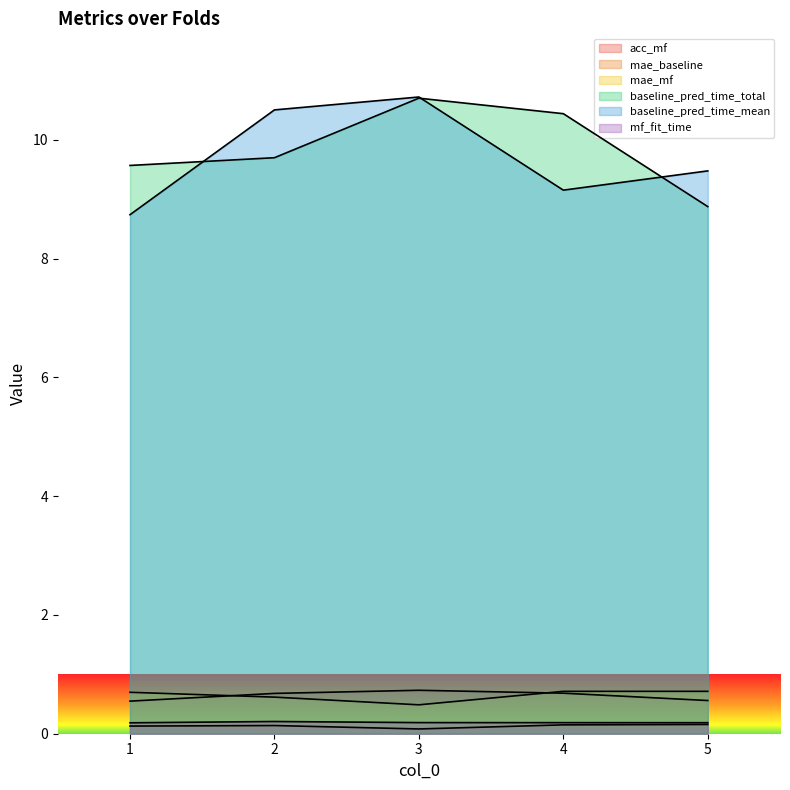

Where is mf_fit_time nearest to the value 0?

1